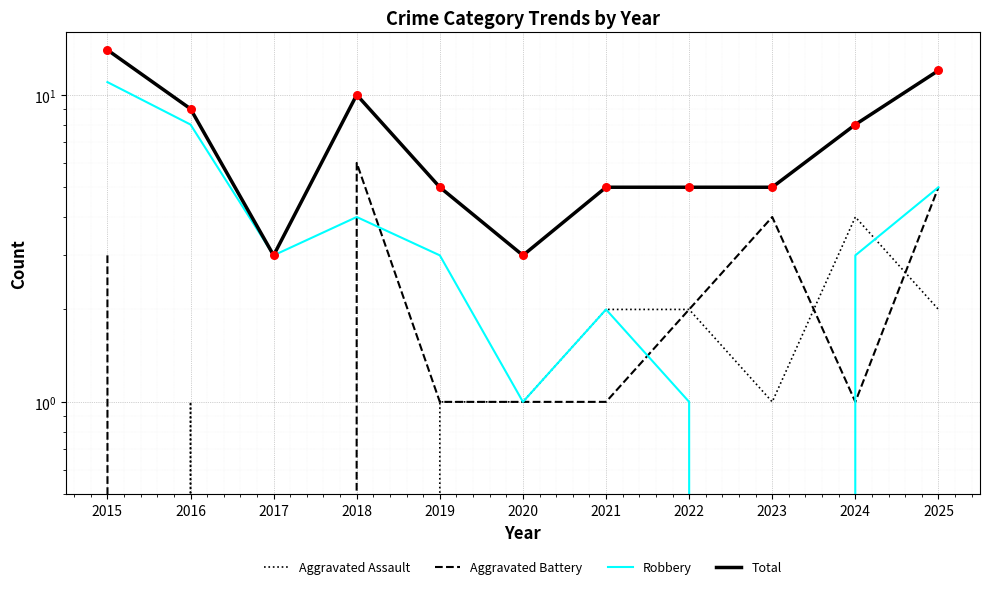

What is the total value across all series at 2023?

10